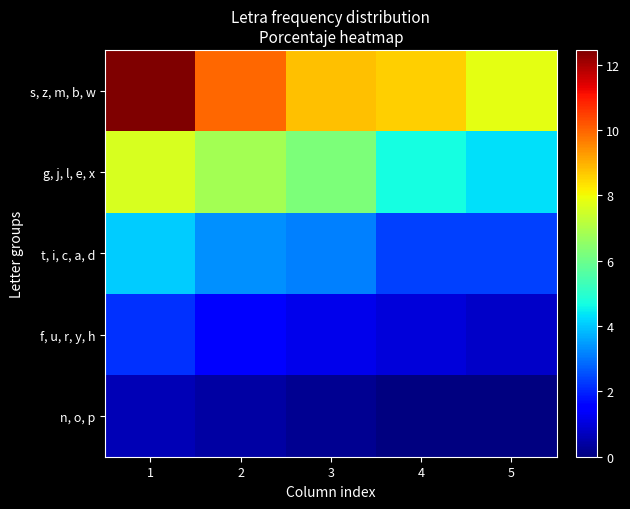

At which category is the sum across all series the highest?

1